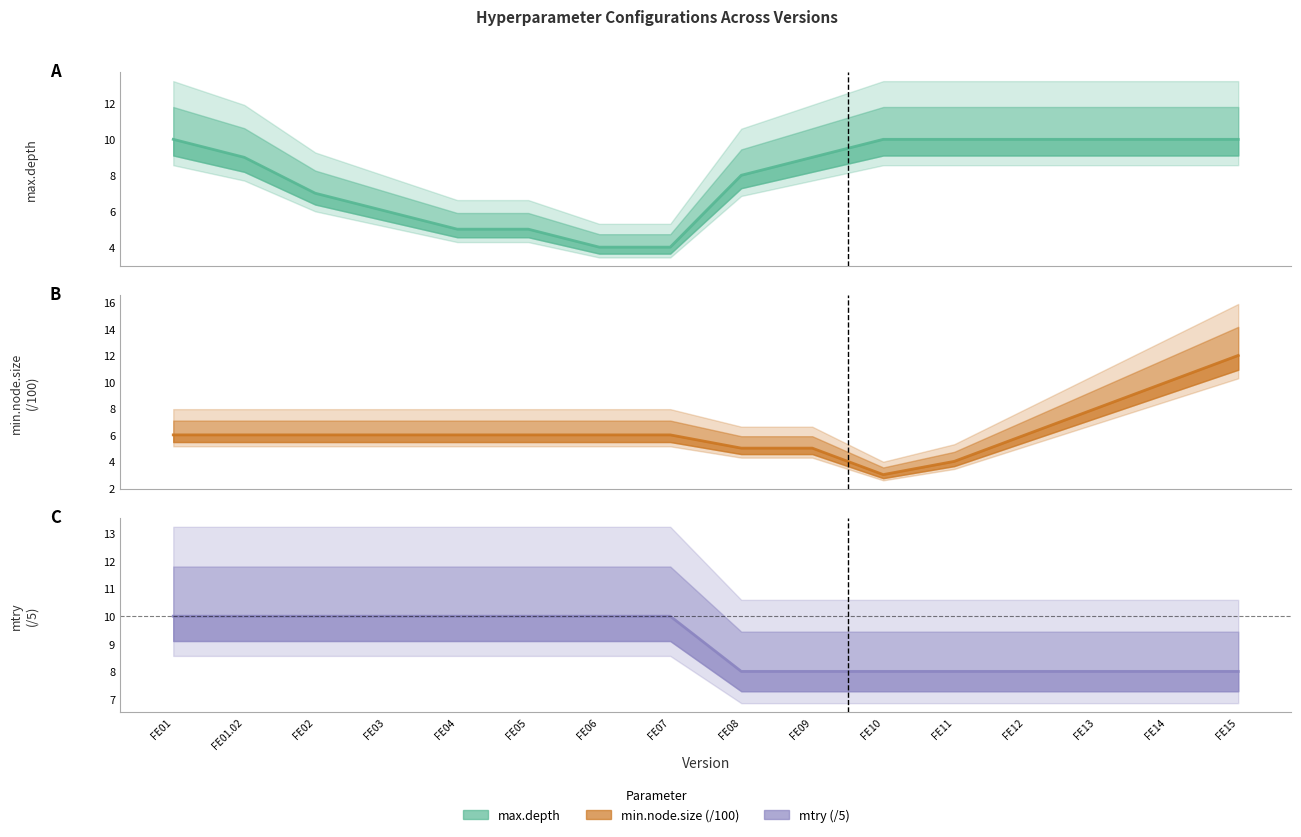

How many data points does each series have?

16